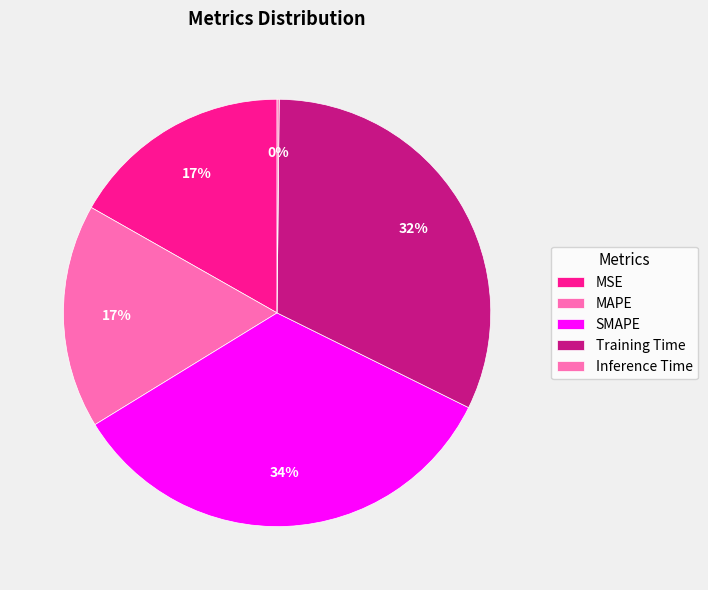

To the nearest percent, what is the average slice percentage?

20%